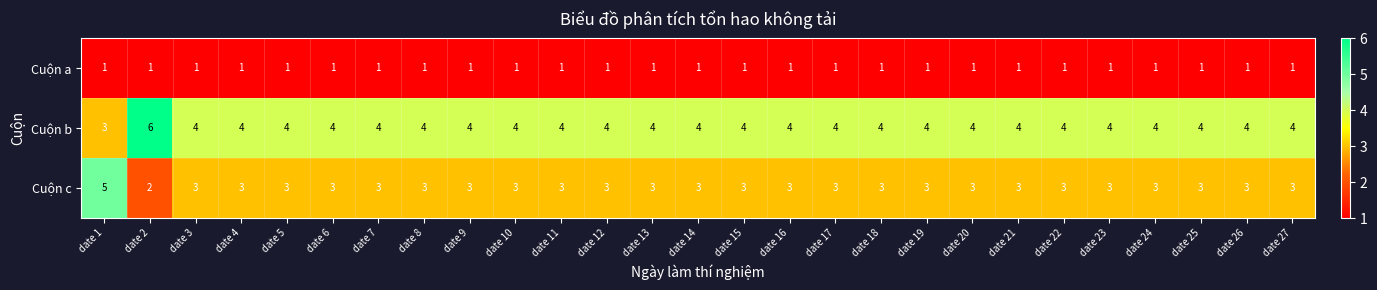

True or false: Cuộn a has a value of 0 at date 8.

False